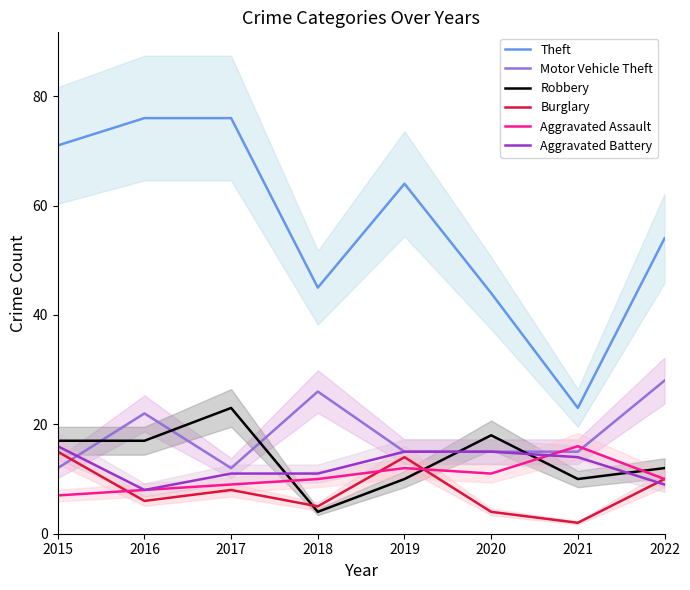

What is the spread (max minus min) of values at 2015?

64